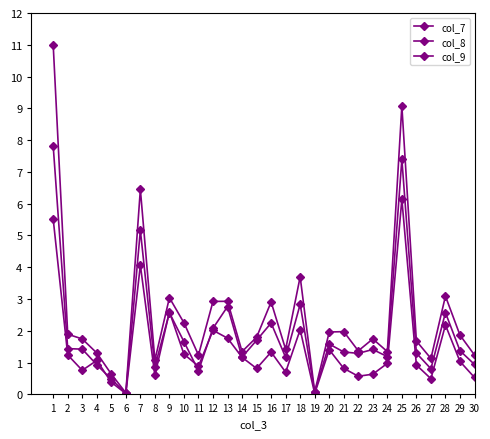

How many data points does each series have?

30